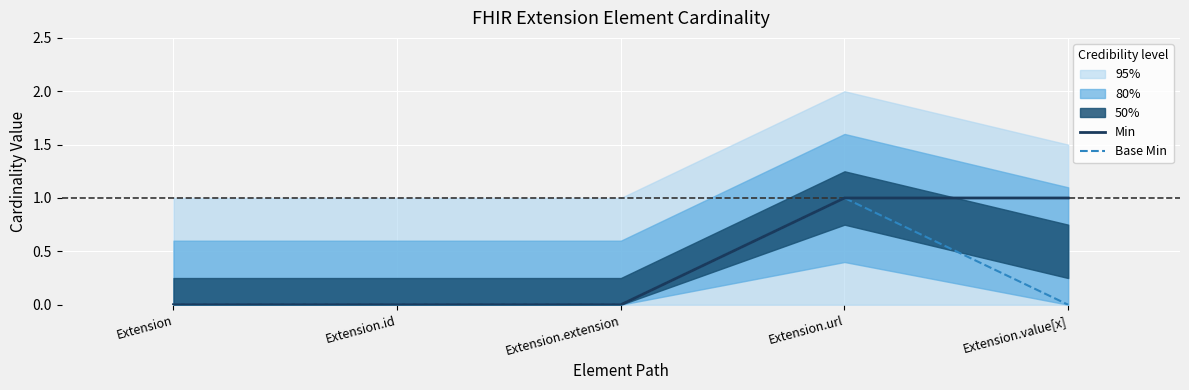

List the series in order of their peak value, highest first.

Min, Base Min